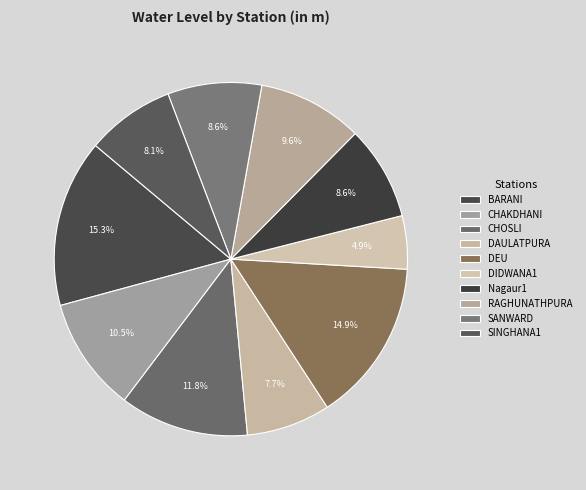

Does any single category account for the majority?

No